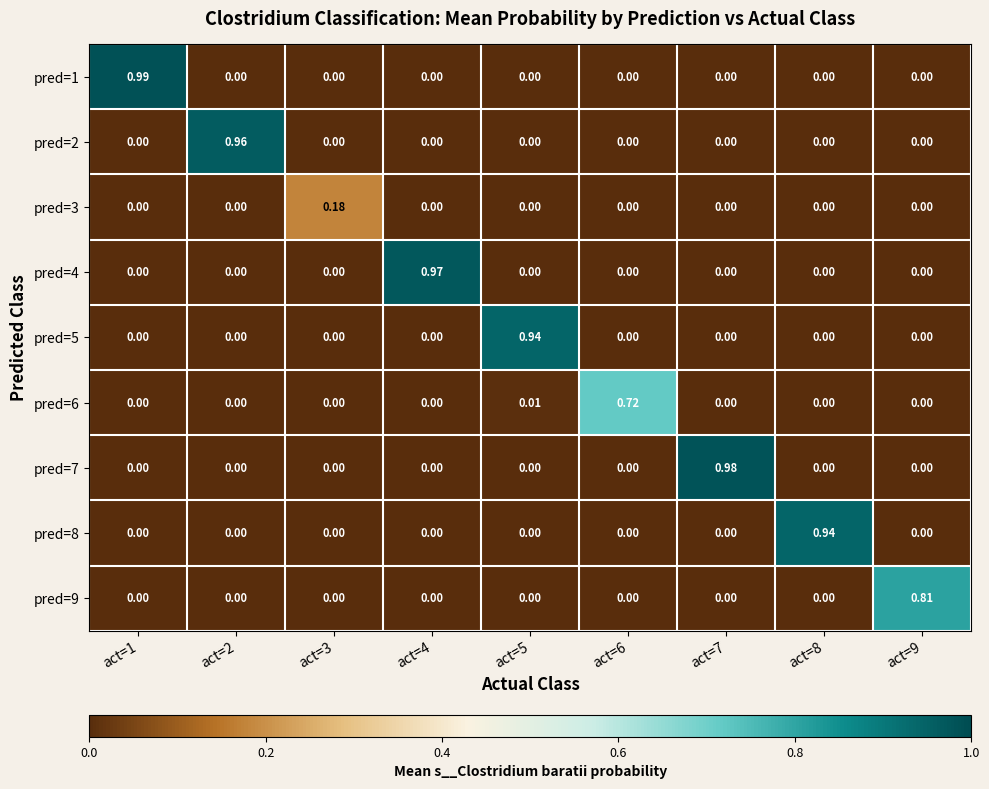

At which category is the sum across all series the highest?

act=1